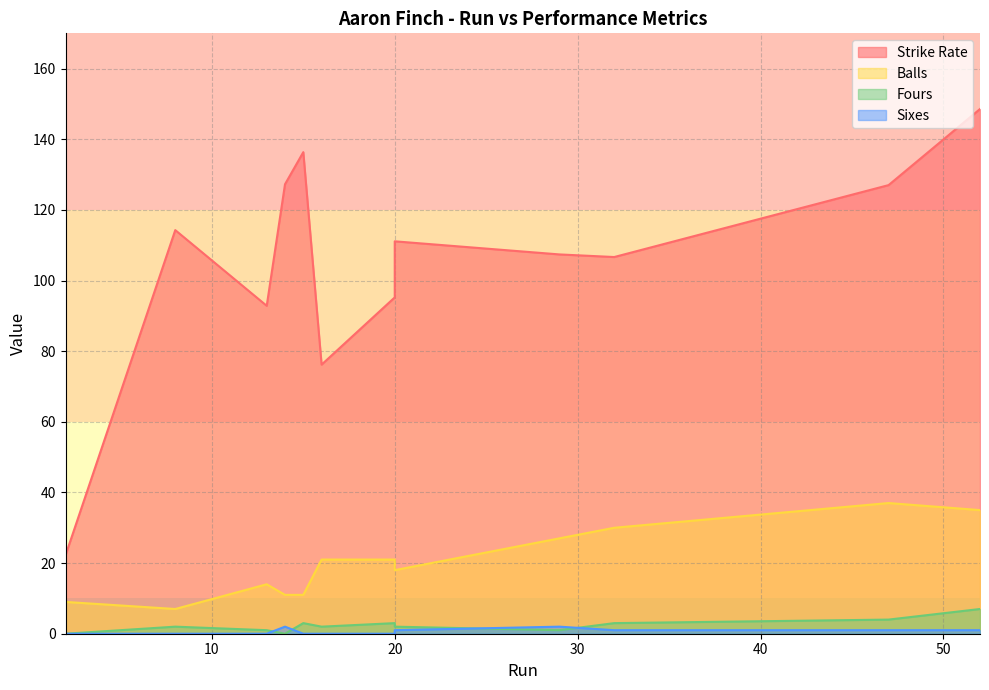

True or false: Sixes and Fours intersect in this chart.

True